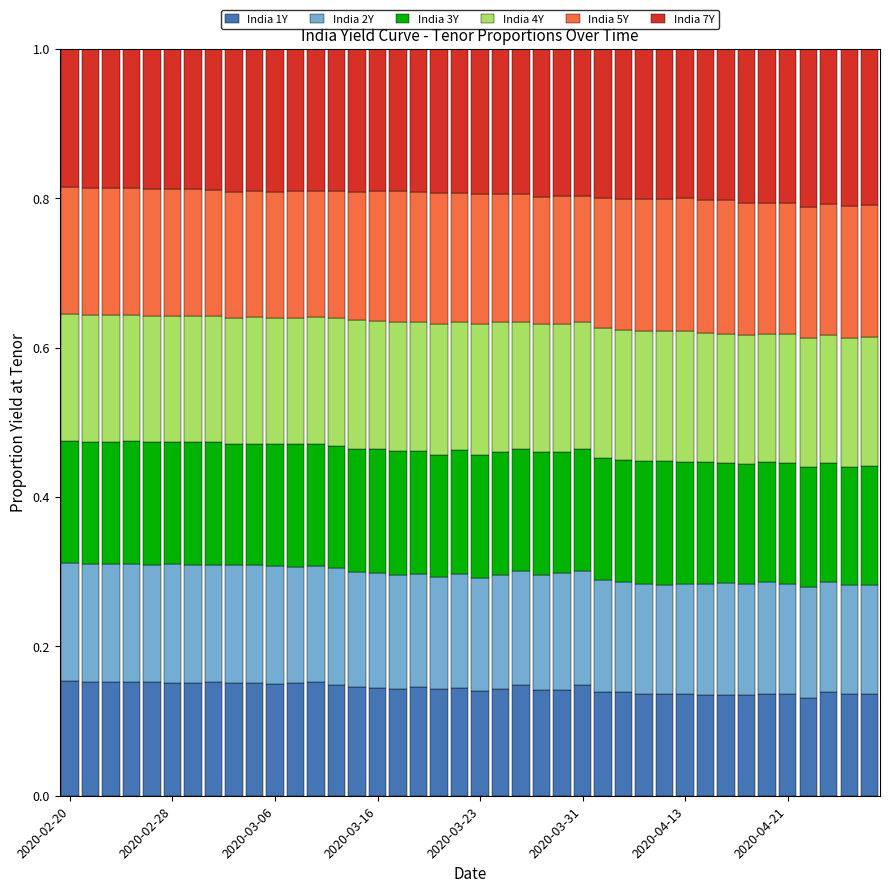

Which series has the largest total across all categories?

India 7Y